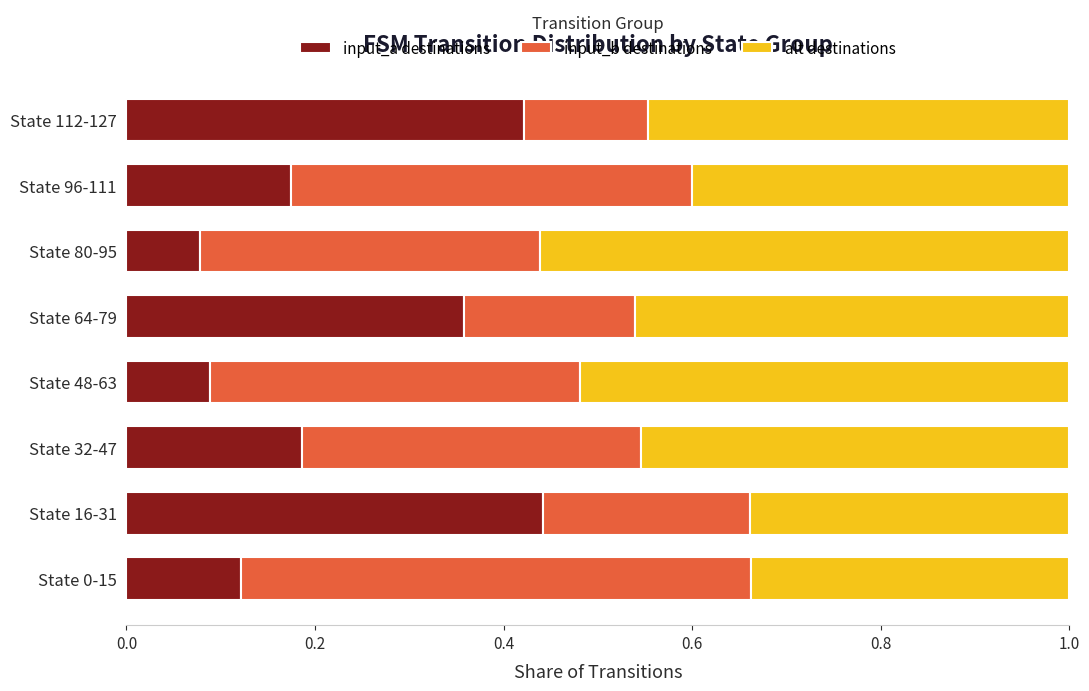

Rank the categories by input_a destinations value from highest to lowest.

State 16-31, State 112-127, State 64-79, State 32-47, State 96-111, State 0-15, State 48-63, State 80-95